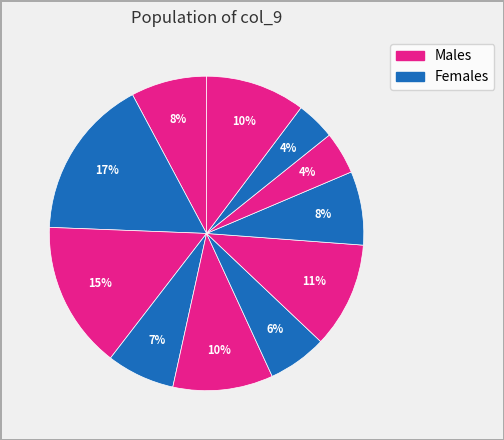

To the nearest percent, what is the average slice percentage?

9%